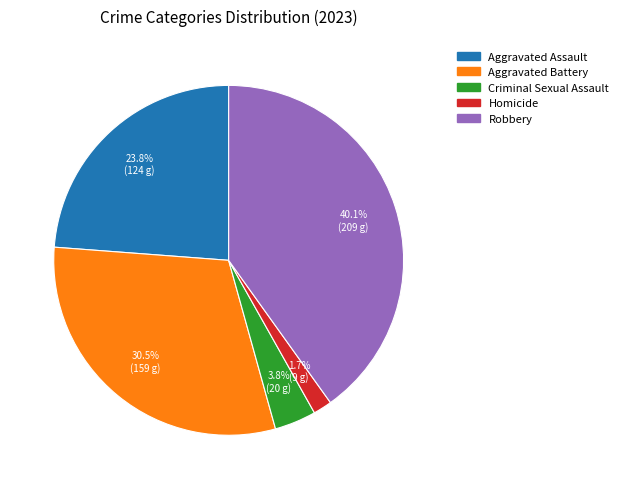

Is Homicide the majority of the pie?

No